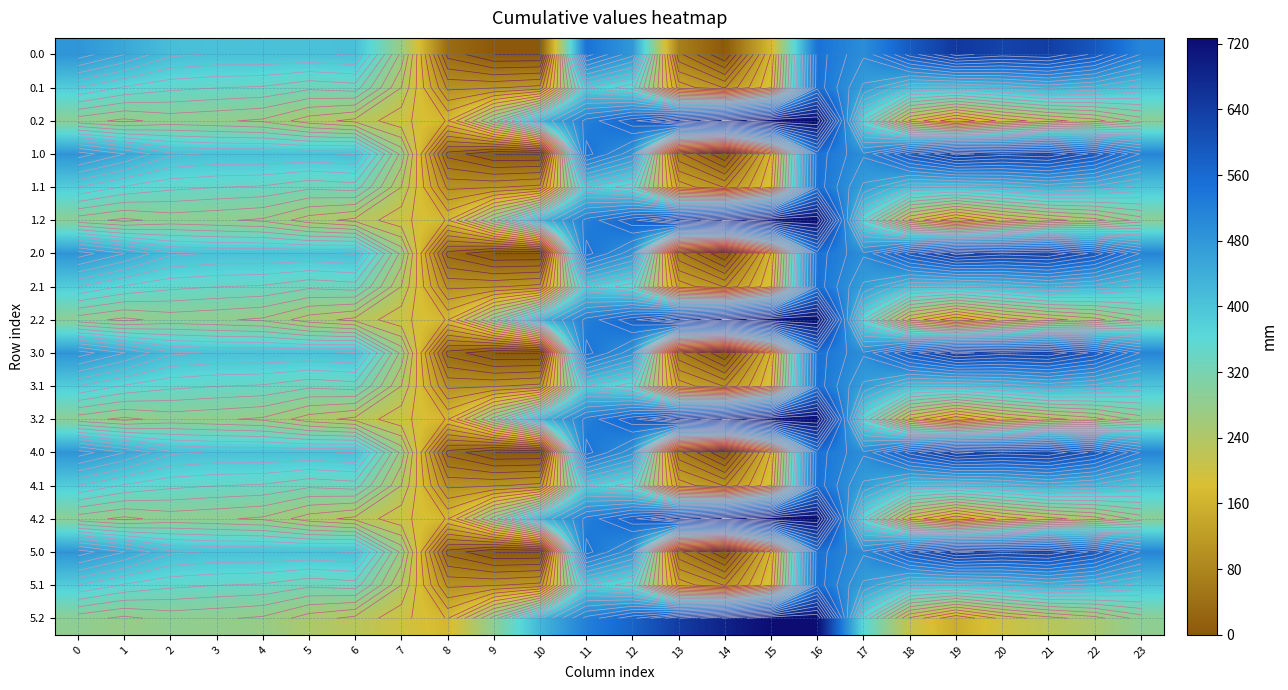

The 1.0 series shows 511.3 at 23. True or false?

True